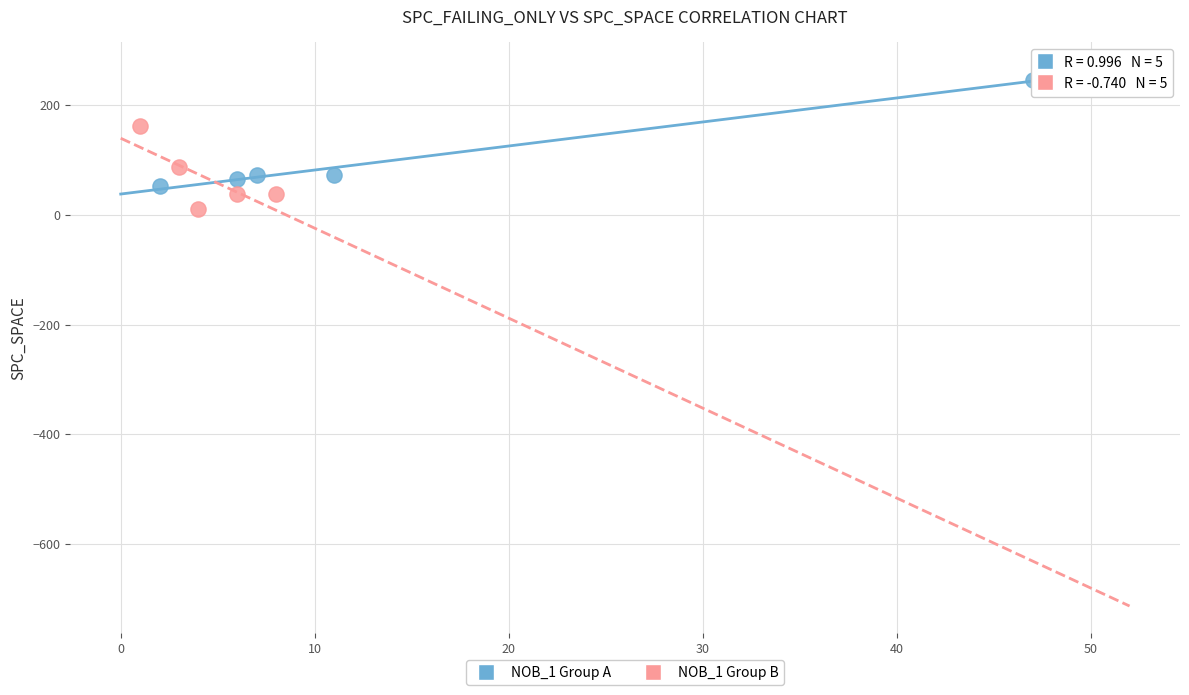

Which series contains the highest Y value?

NOB_1 Group A